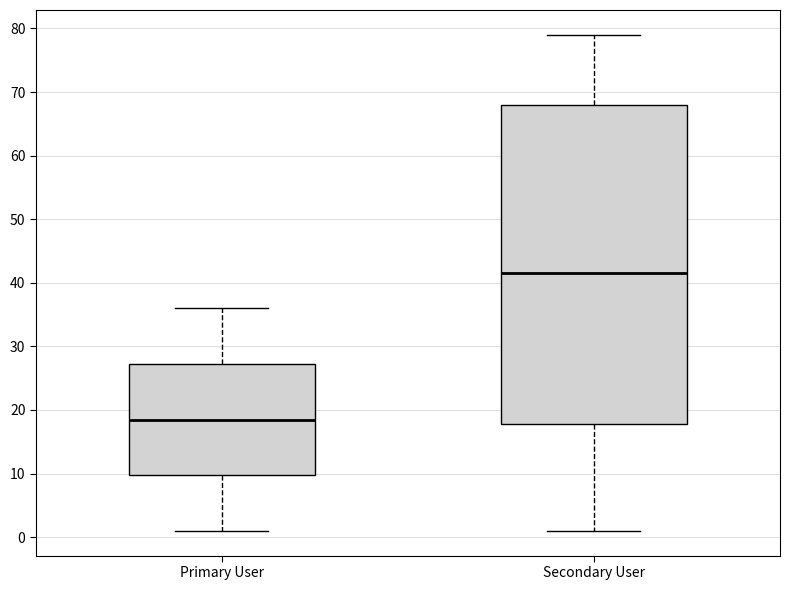

Which box has the highest median line?

Secondary User